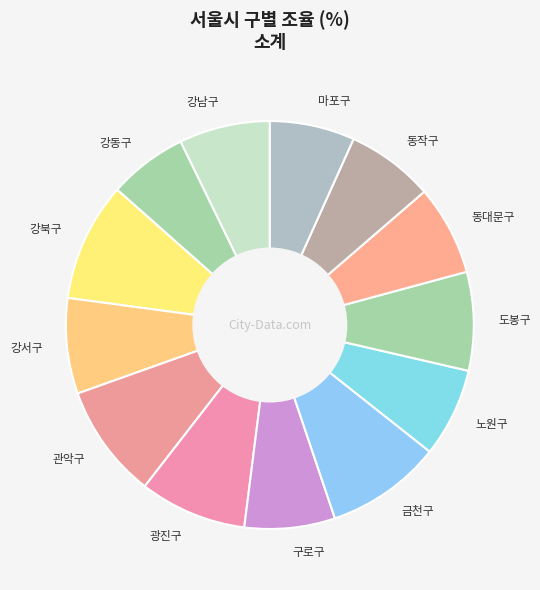

The 광진구 slice represents 8% of the pie. True or false?

True